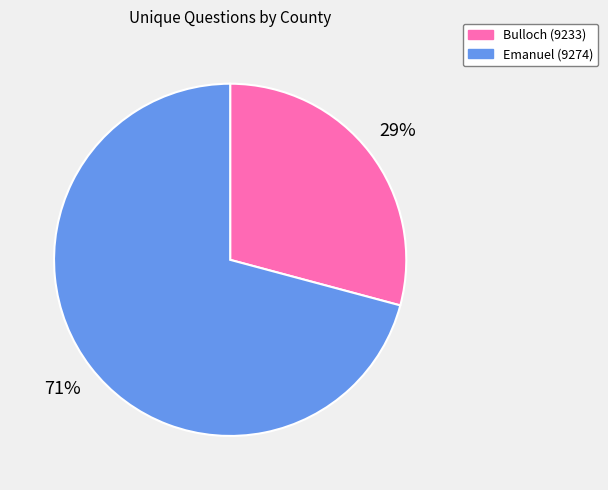

Which slice is the smallest?

Bulloch (9233)